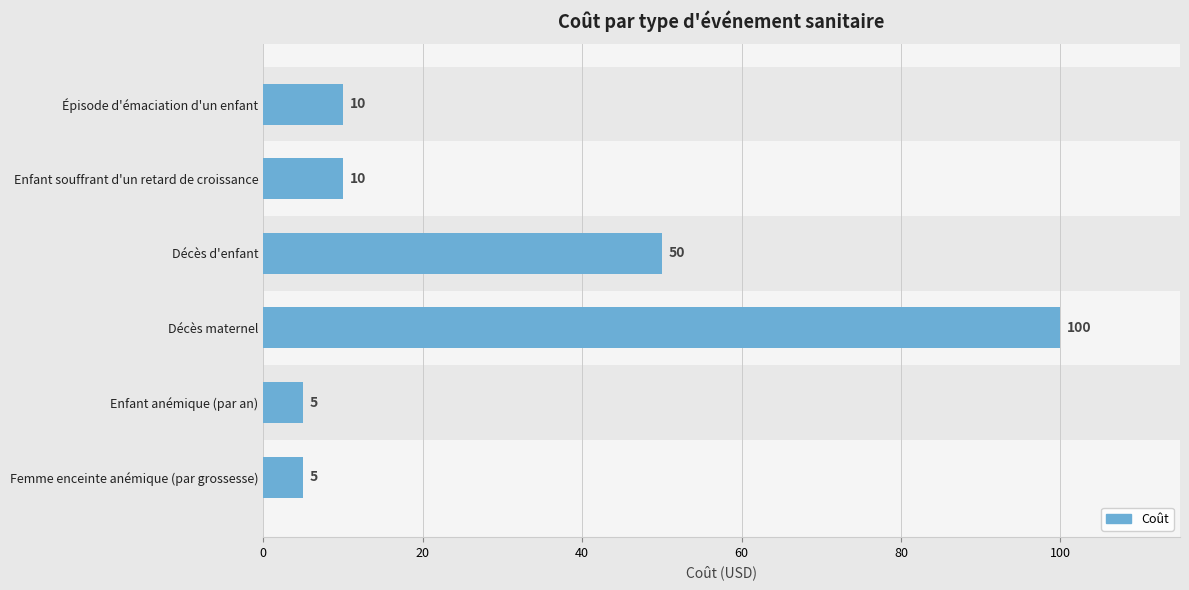

What is the label of the 4th bar from the top?

Décès maternel